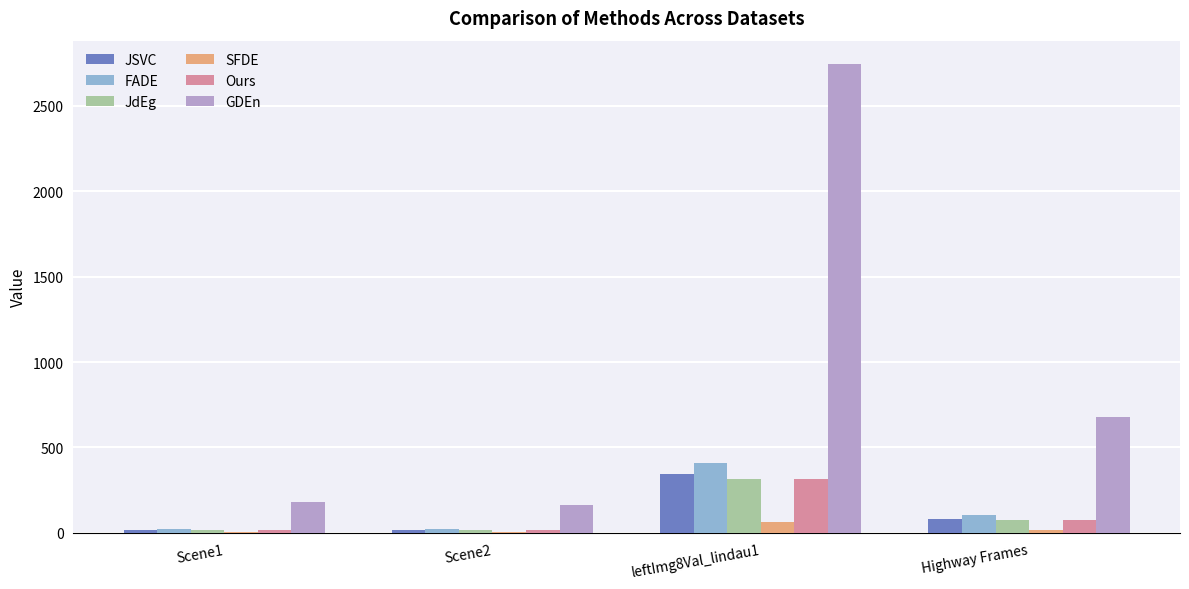

The SFDE series shows 3.8 at Scene1. True or false?

True